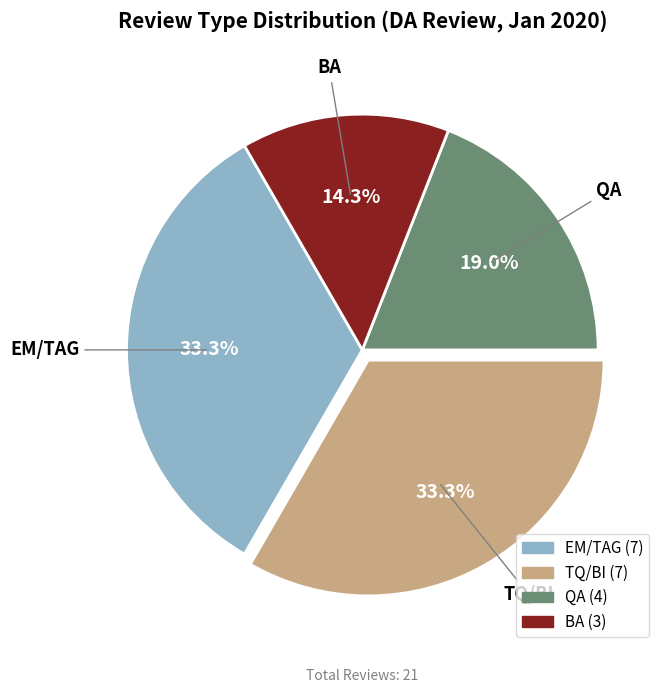

What percentage do BA and QA together represent?

33.3%